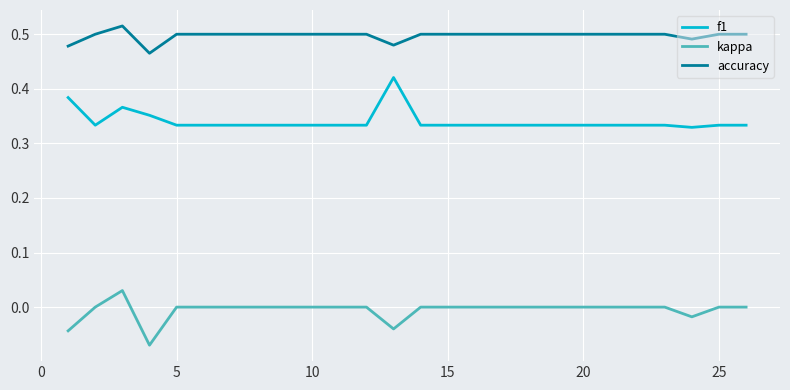

True or false: kappa and accuracy intersect in this chart.

False